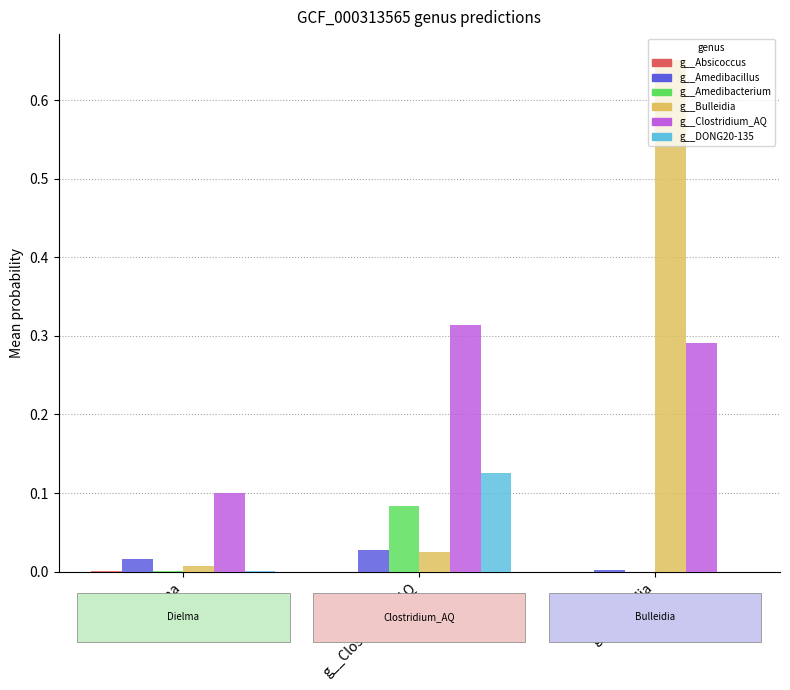

What is the average value of the g__Clostridium_AQ series?

0.2